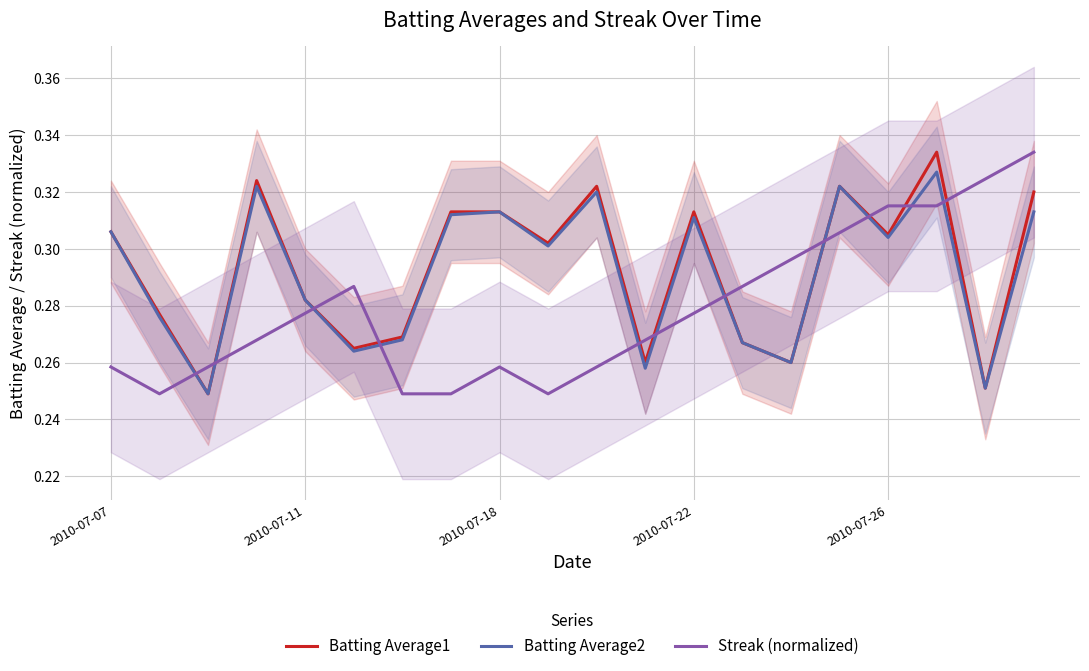

The Streak (normalized) series shows 0.1 at 13. True or false?

False